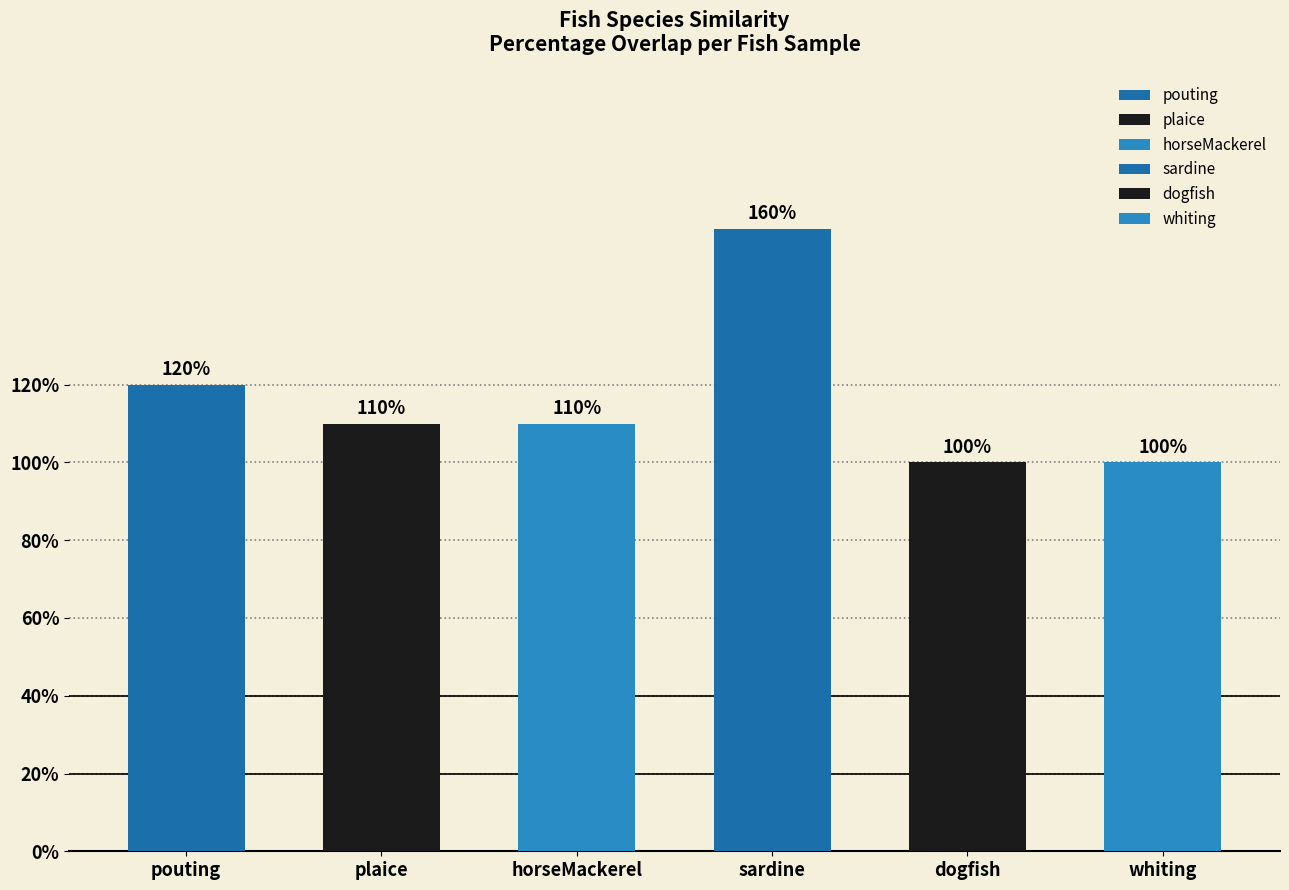

How many categories are shown in the chart?

6